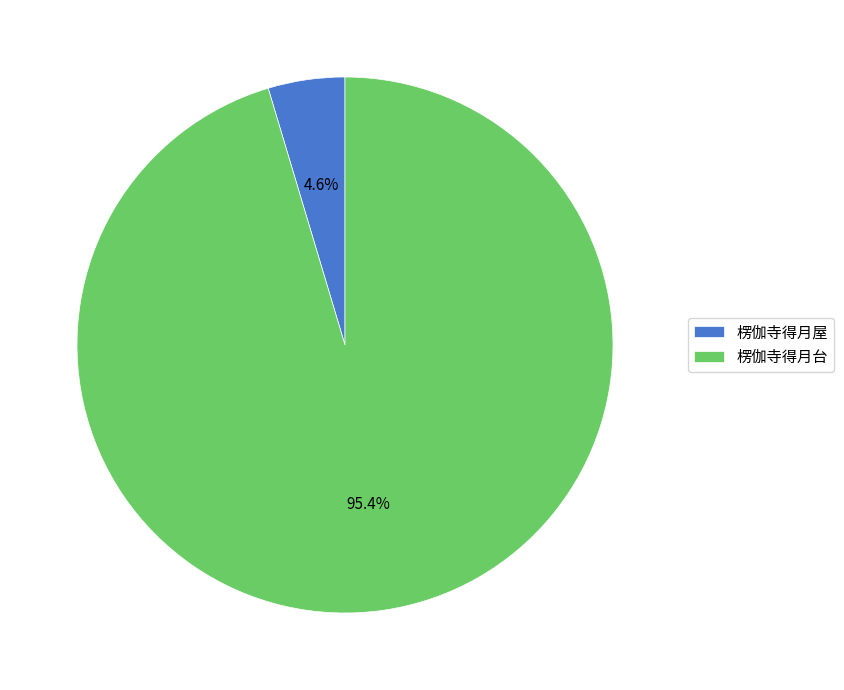

Rank the categories by value from highest to lowest.

楞伽寺得月台, 楞伽寺得月屋